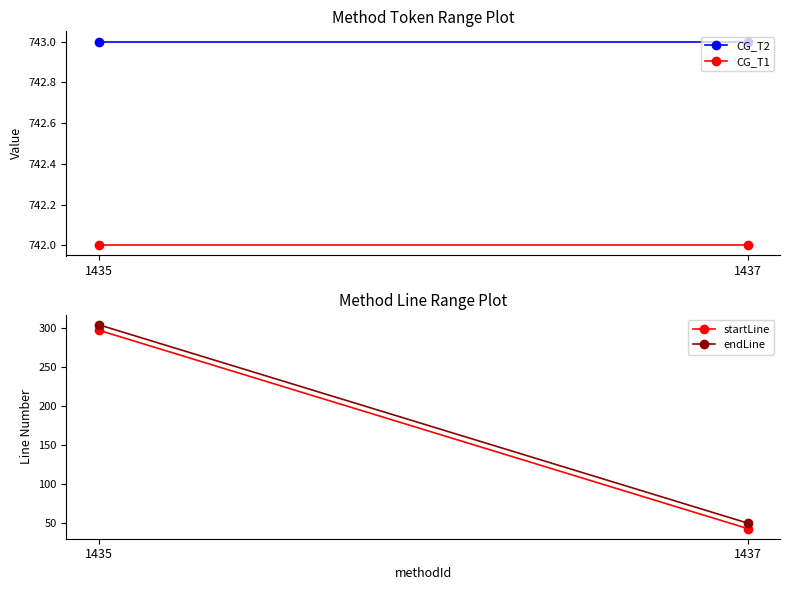

Is it true that endLine equals 50 at 1437?

True